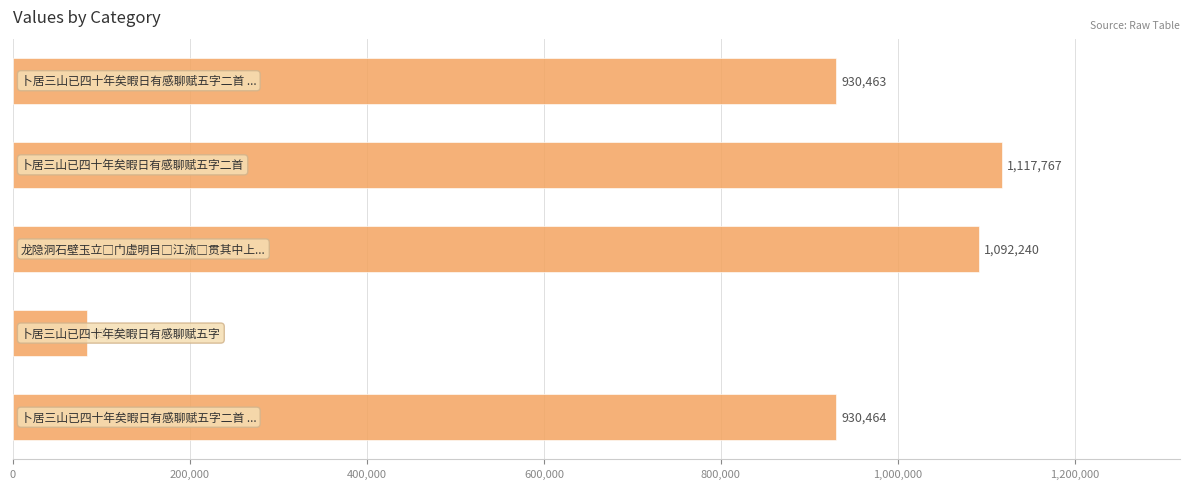

What is the difference between the maximum and minimum values?

1033869